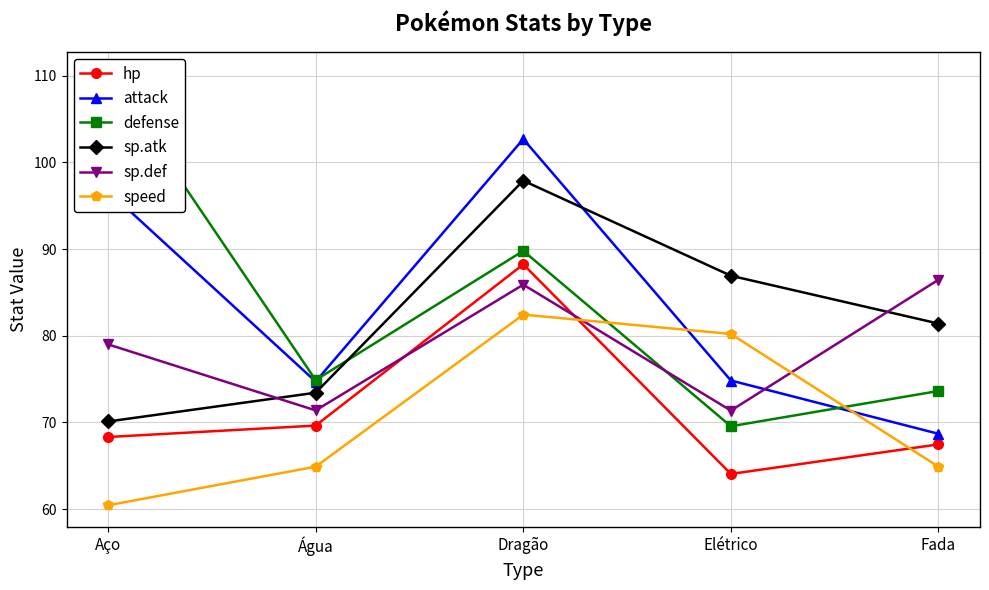

In attack, how many points are higher than both neighbors (excluding endpoints)?

1